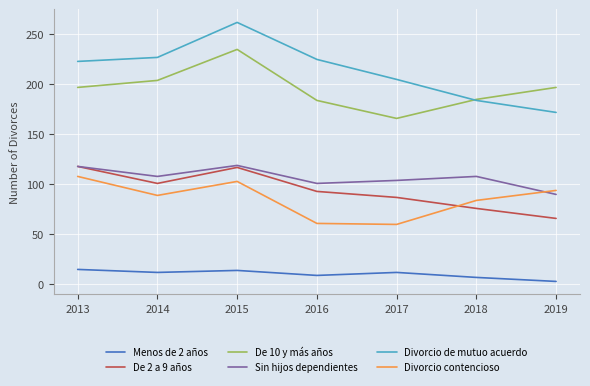

What is the sum of the De 2 a 9 años values at 2015 and 2019?

183